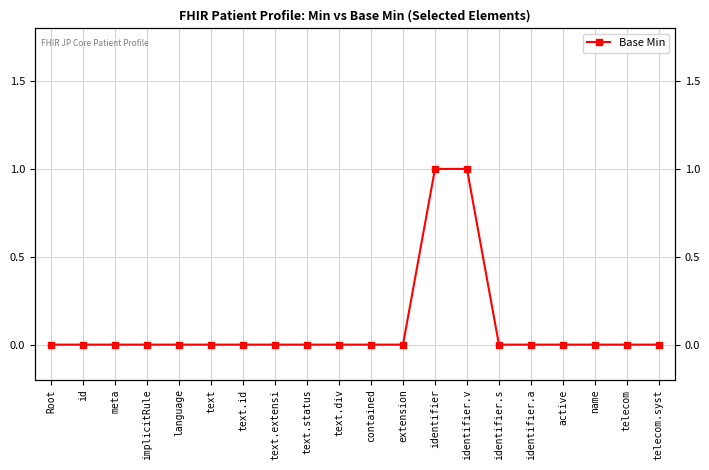

Reading left to right, extract all data points from this chart.

0	0	0	0	0	0	0	0	0	0	0	0	1	1	0	0	0	0	0	0